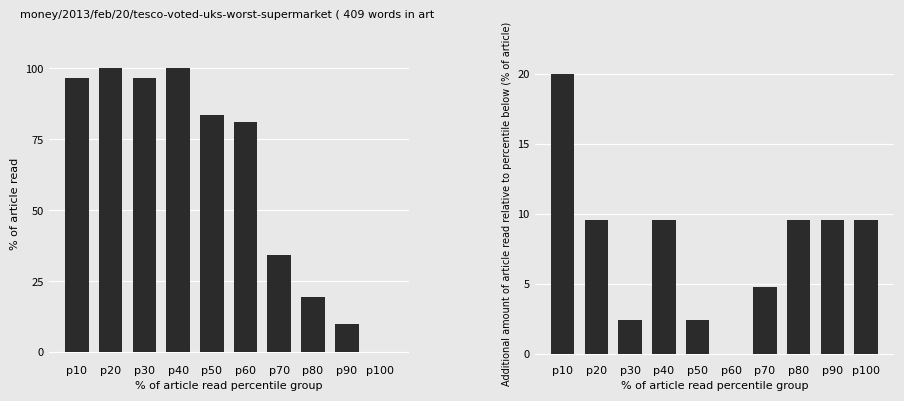

Does the chart contain stacked bars?

No